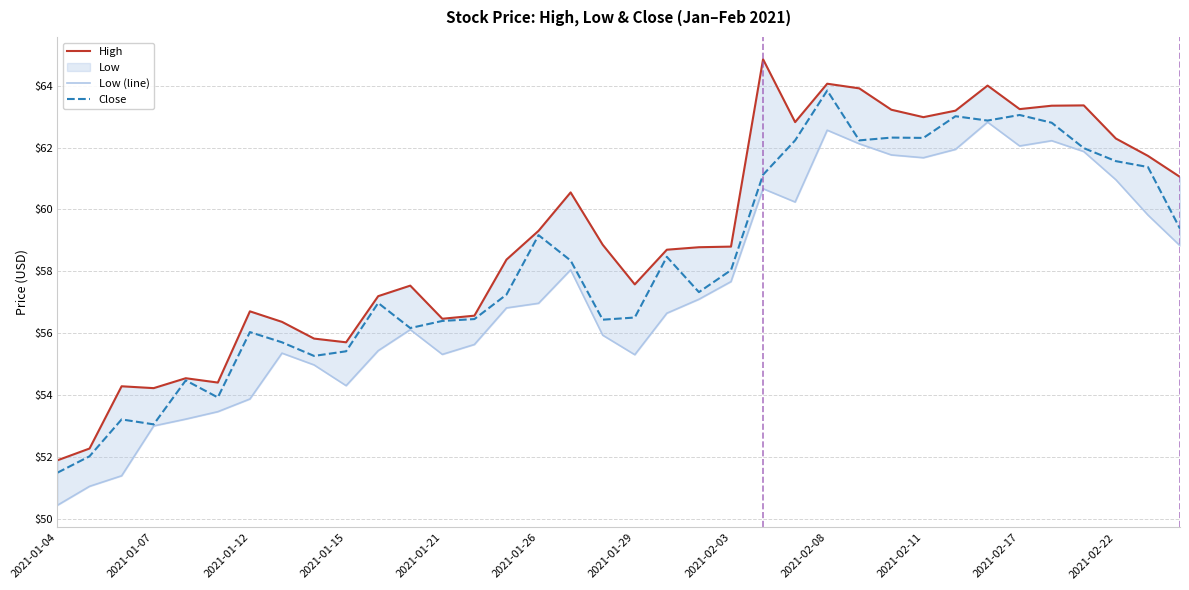

True or false: Close has a value of 56.5 at 2021-01-29.

True